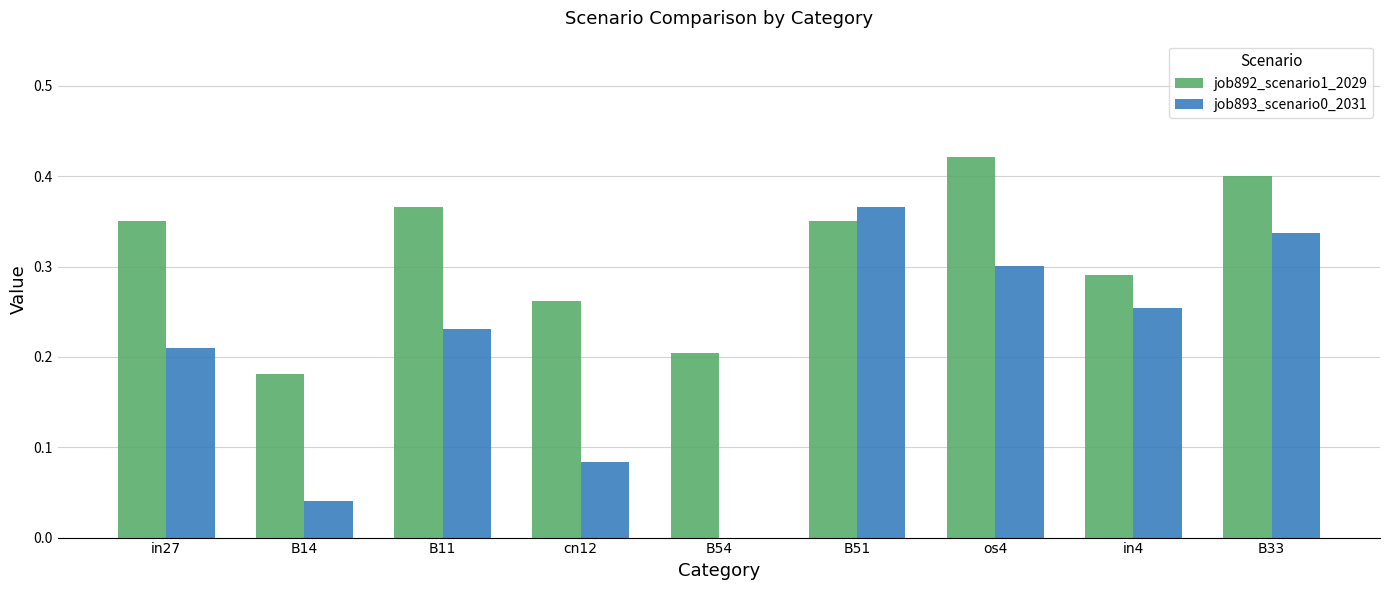

What is the sum of all job893_scenario0_2031 values?

1.8